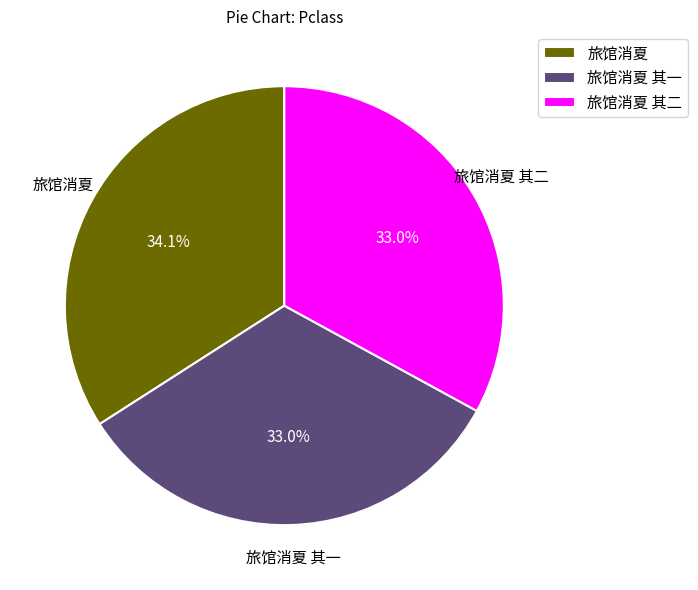

How many slices are in this pie chart?

3